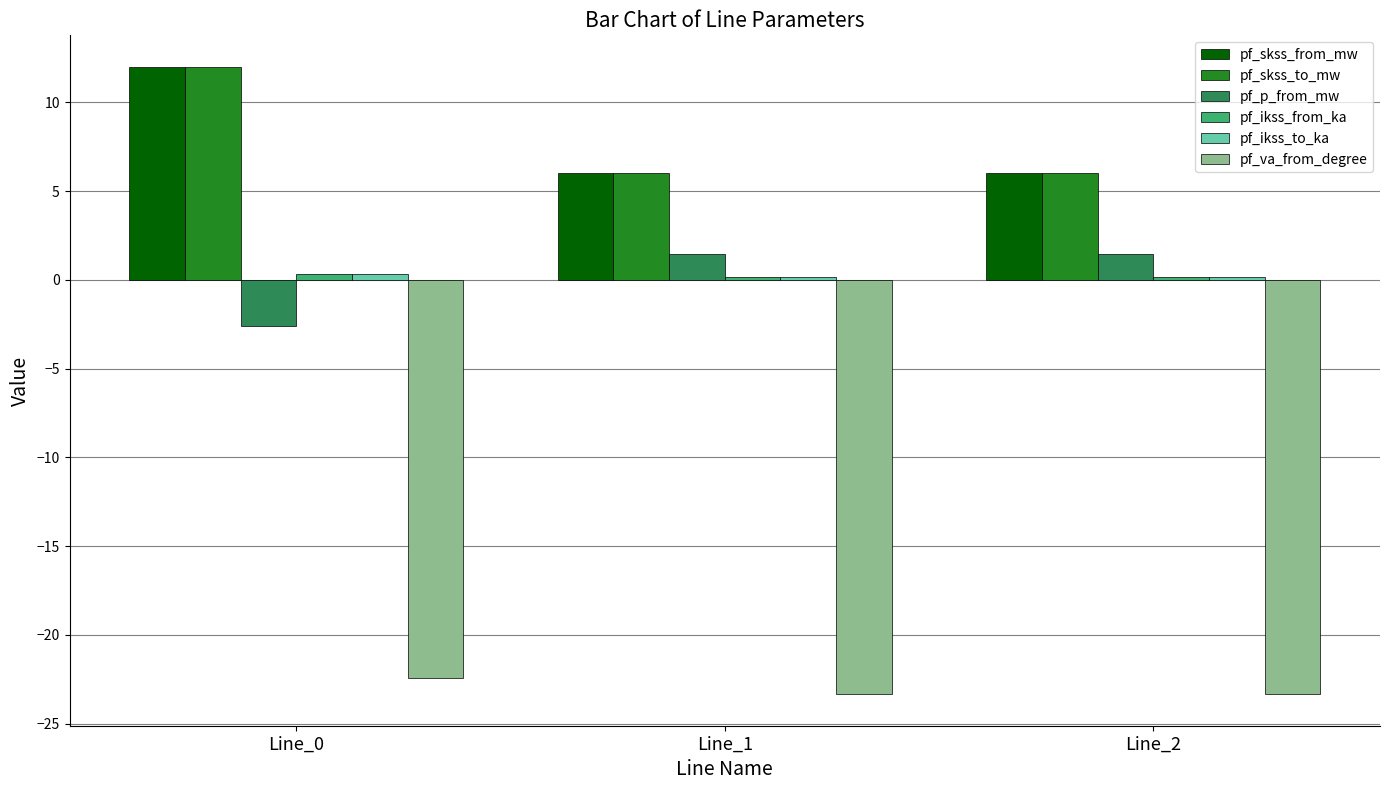

What is the average value of the pf_skss_to_mw series?

8.0